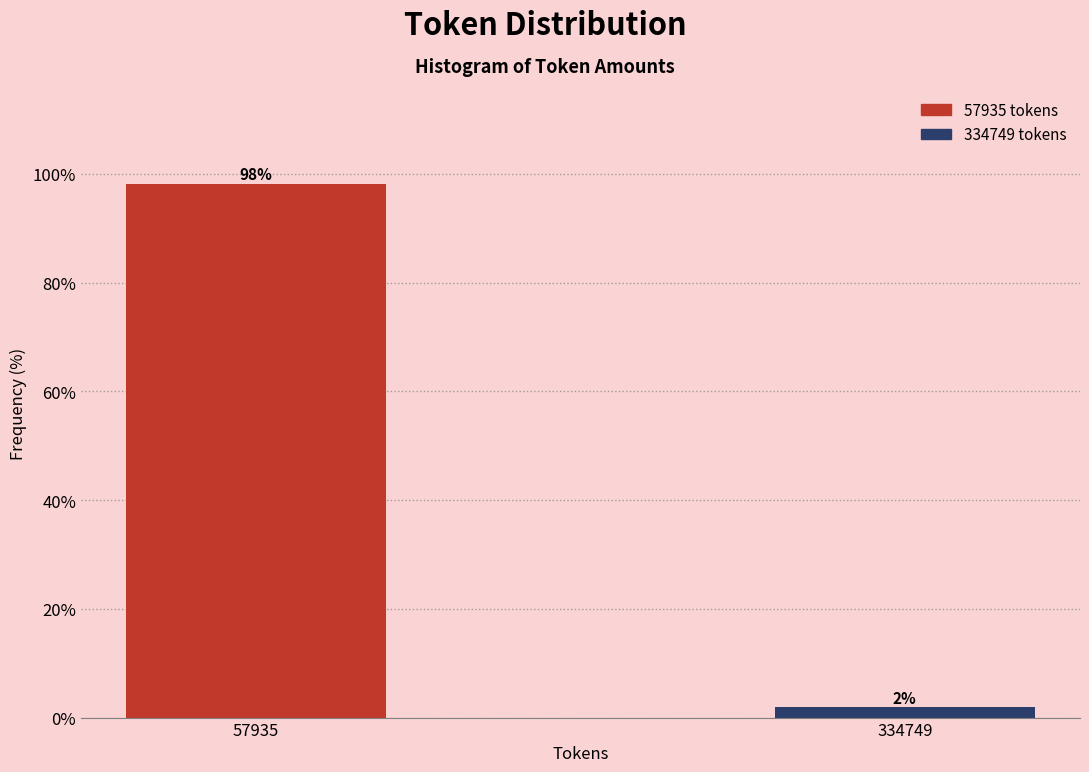

True or false: the data shows 98.1 at 57935.

True